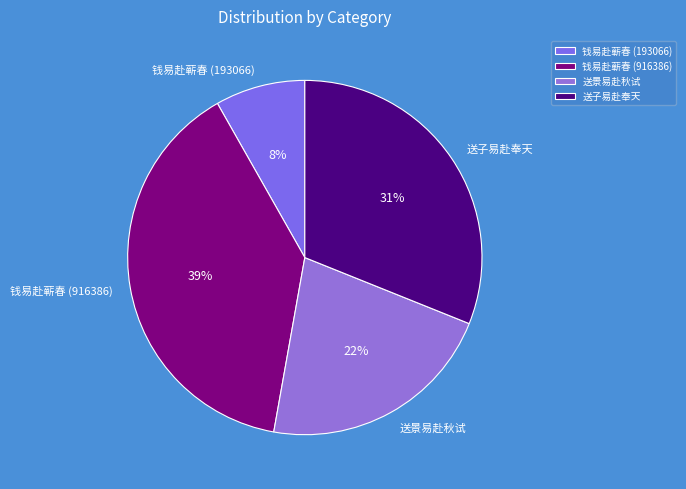

Which slice is the largest?

钱易赴蕲春 (916386)